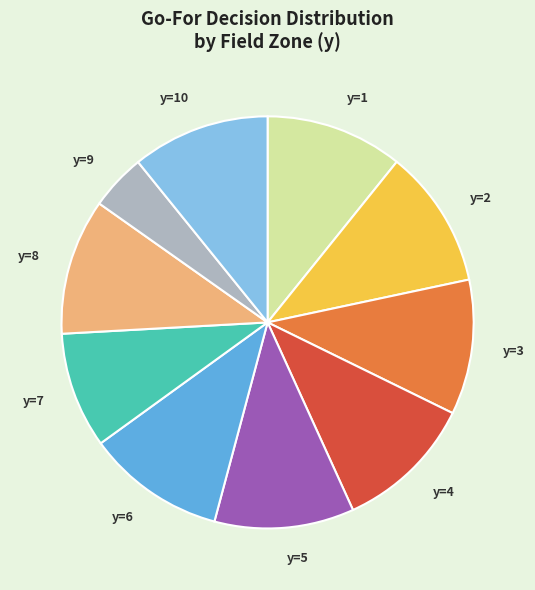

Is the sum of y=4 and y=7 greater than half?

No